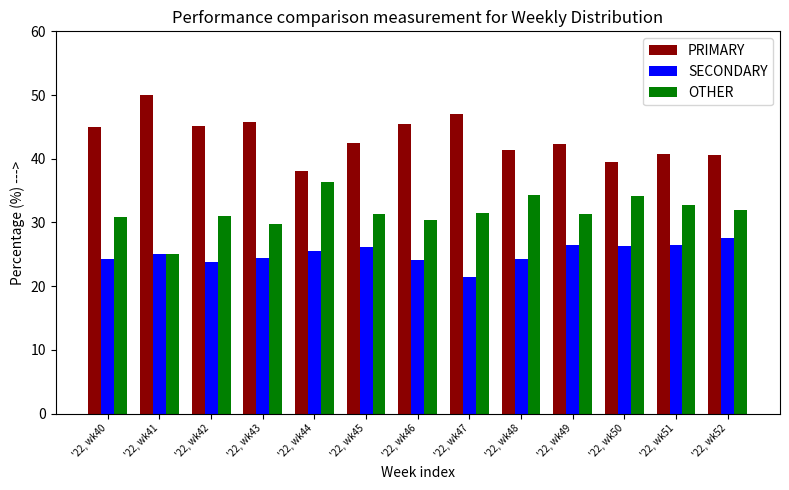

What value does the OTHER series have at '22, wk45?

31.3